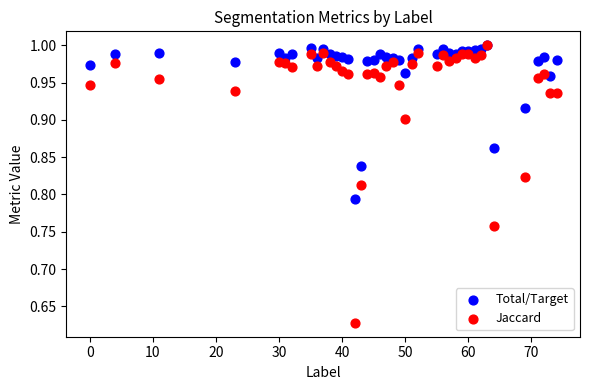

What are all the series names shown in the legend?

Total/Target, Jaccard